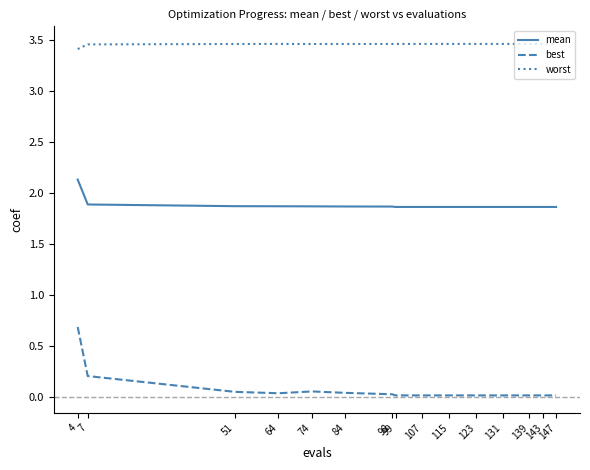

True or false: worst has a value of 3.4 at 4.

True